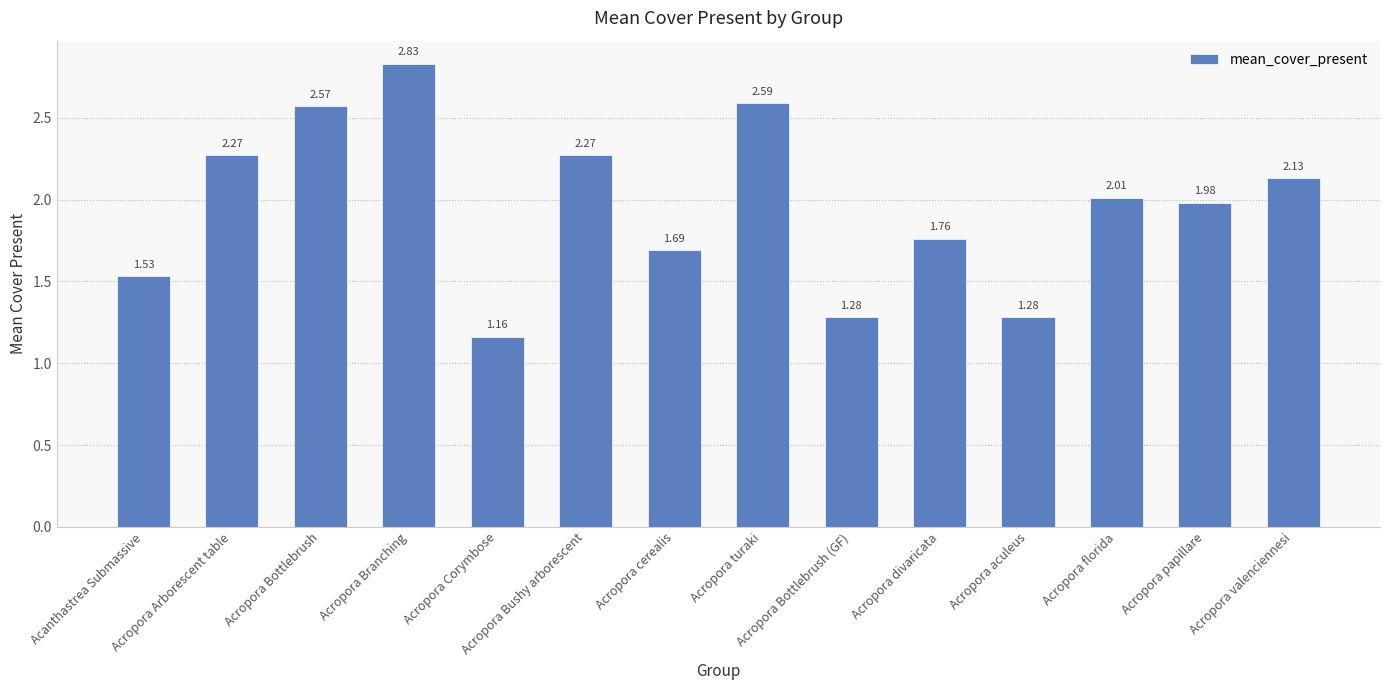

What is the sum of the values at Acropora Branching and Acropora papillare?

4.8